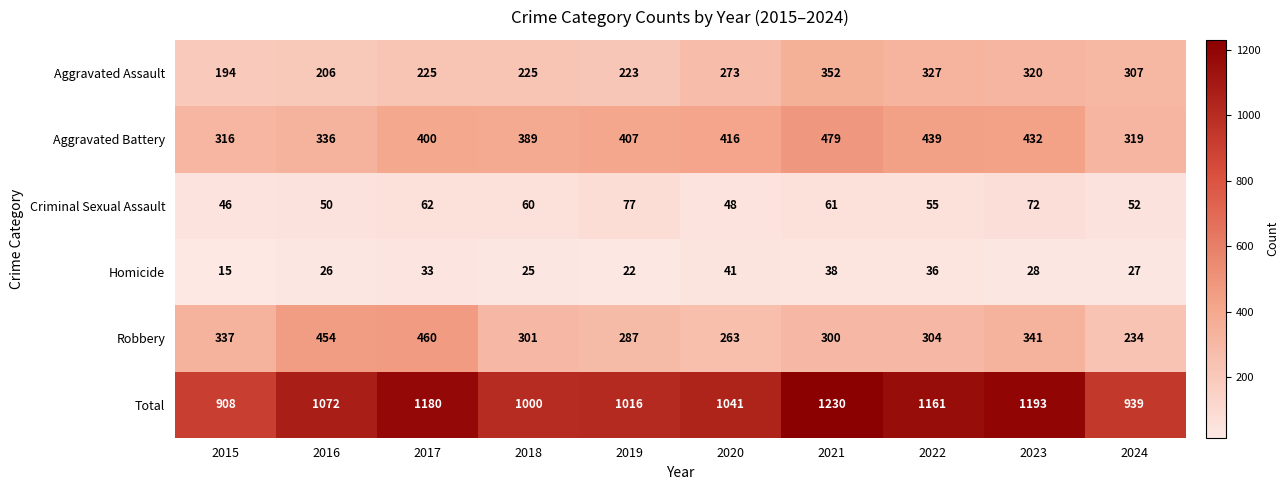

Rank the series by their maximum value, from lowest to highest.

Homicide, Criminal Sexual Assault, Aggravated Assault, Robbery, Aggravated Battery, Total